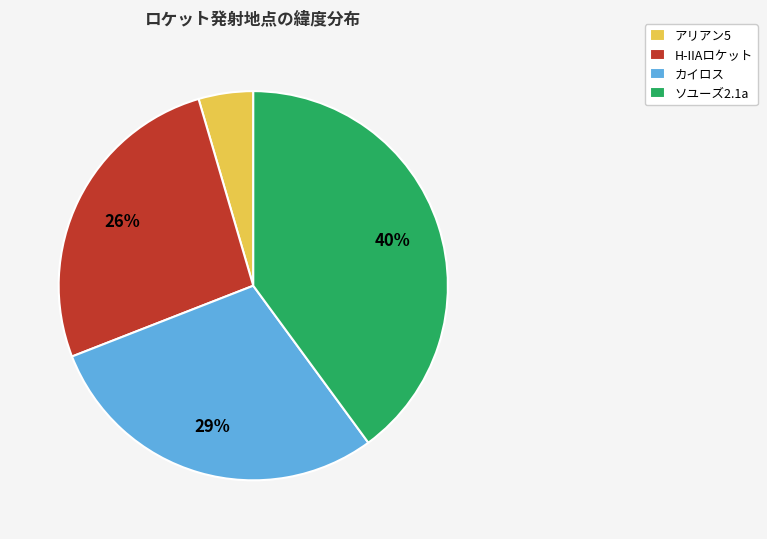

To the nearest percent, what is the average slice percentage?

25%